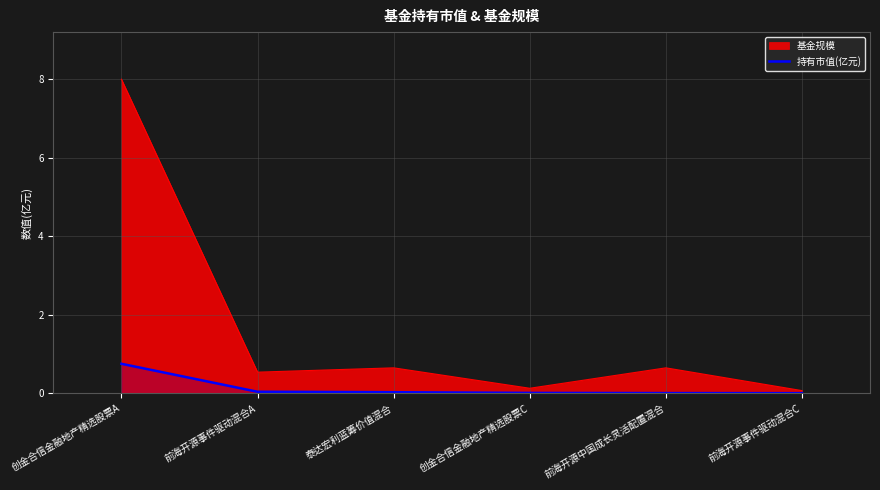

The chart shows a value of 0.0 at 前海开源事件驱动混合C. True or false?

True